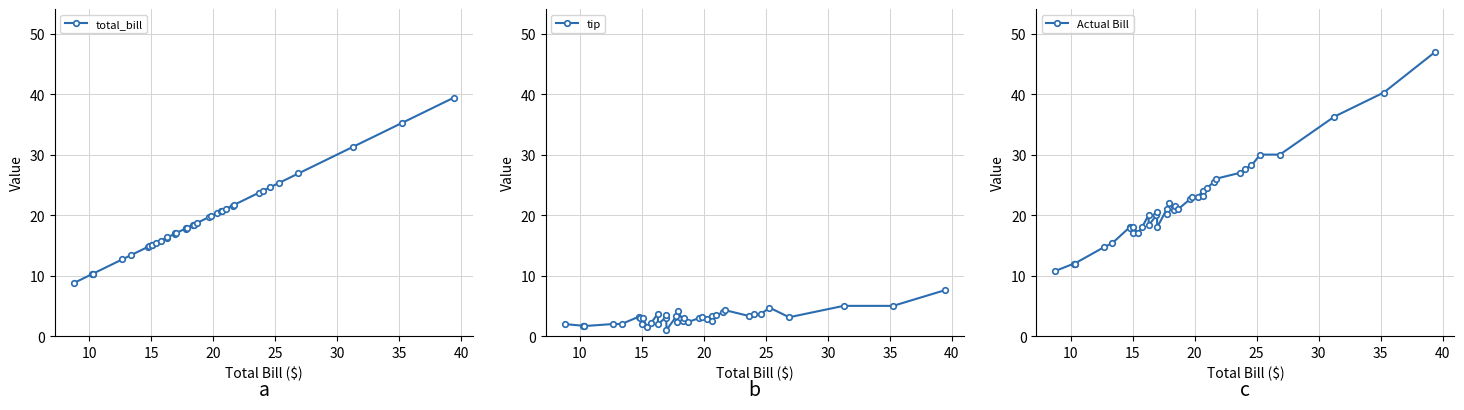

What is the value of the total_bill point at the 25th from the left?

19.8